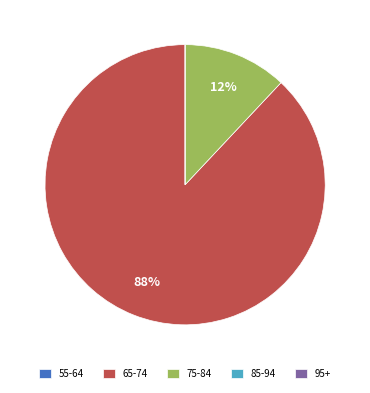

Is it true that 65-74 is 80% of the pie?

False